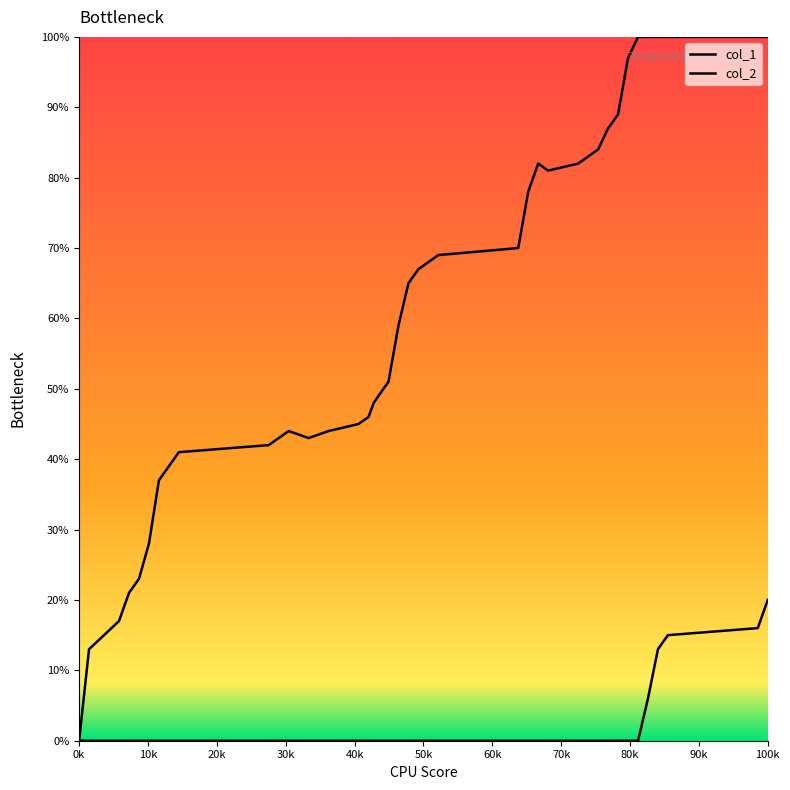

Which series has the largest total across all categories?

col_1